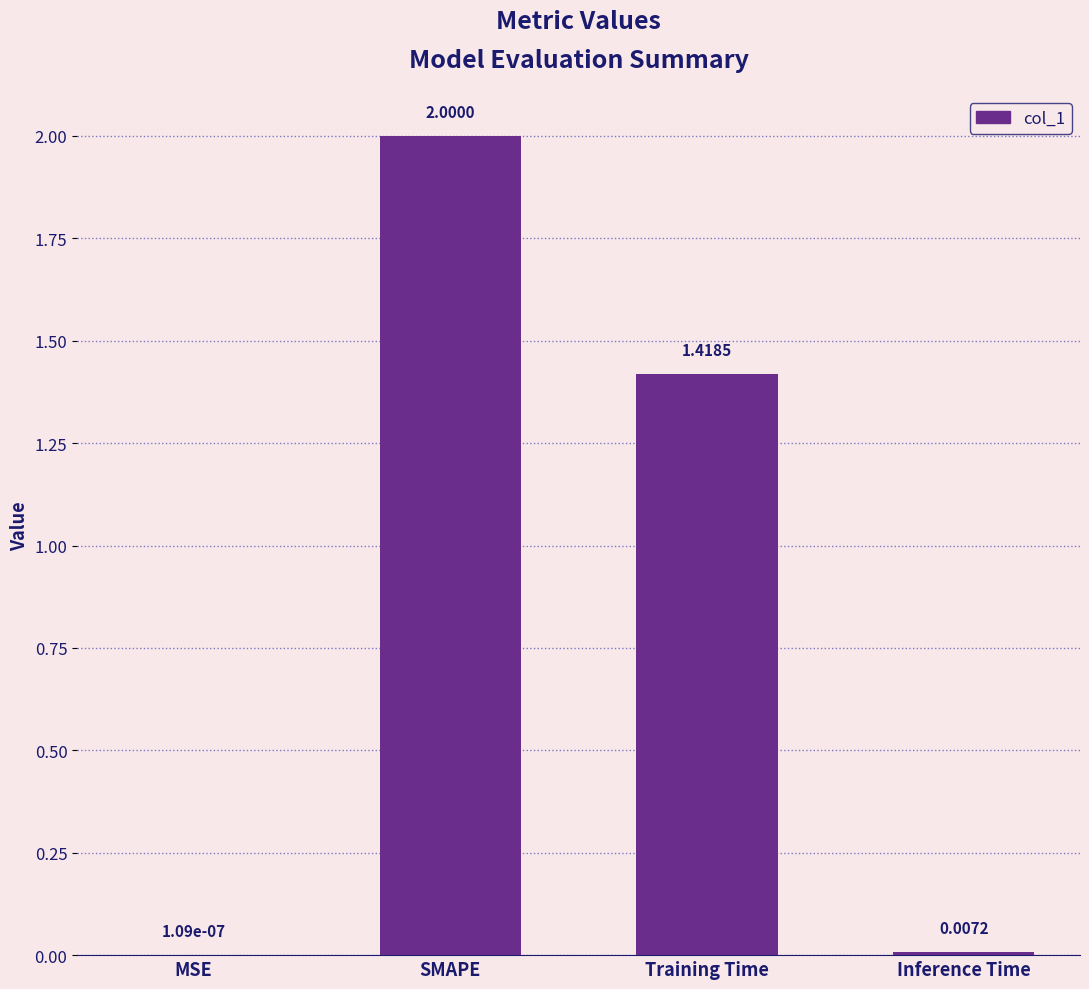

Where is the data nearest to the value 1?

Training Time